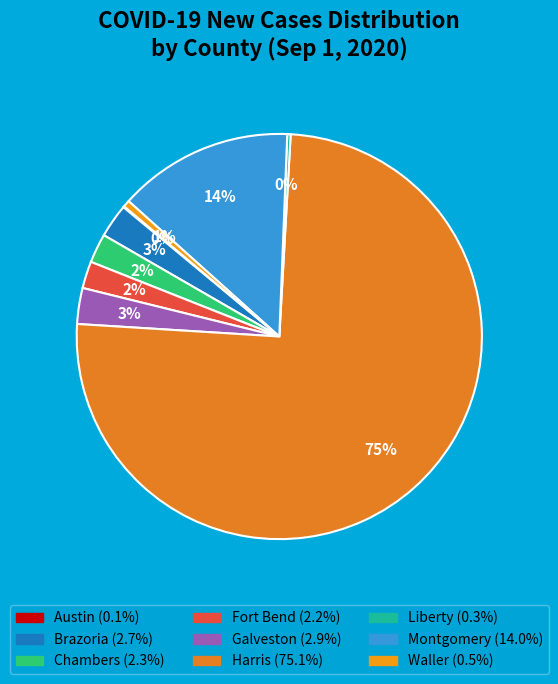

What is the majority slice?

Harris